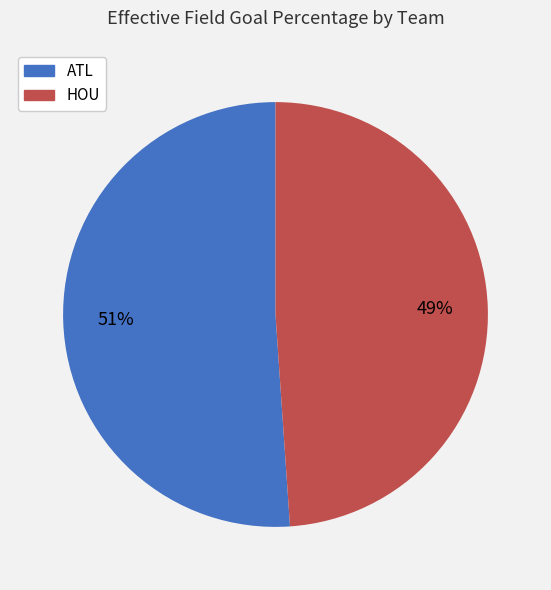

True or false: ATL accounts for 51% of the total.

True